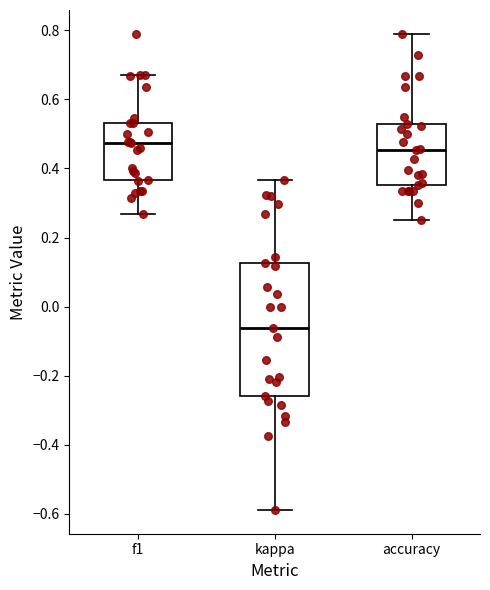

Comparing the boxes themselves (not the whiskers), which one is the tallest?

kappa